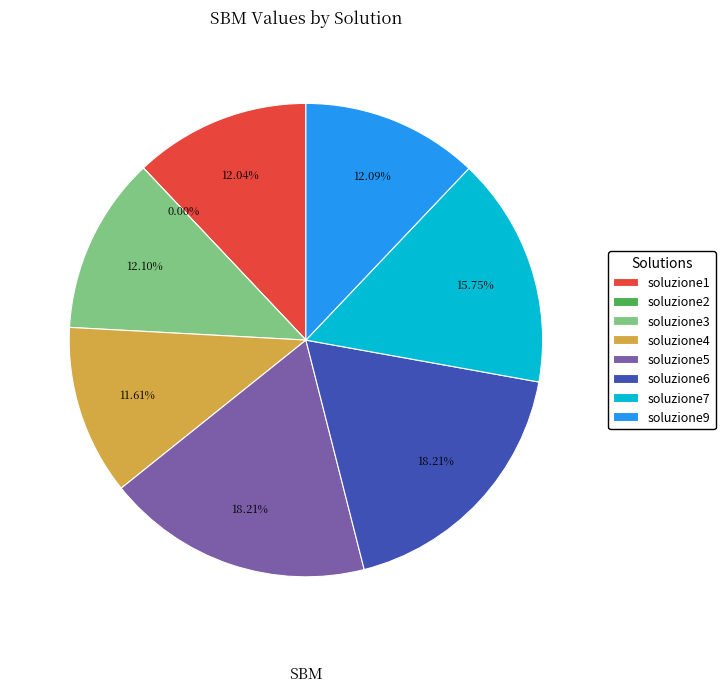

To the nearest percent, what is the average slice percentage?

12%